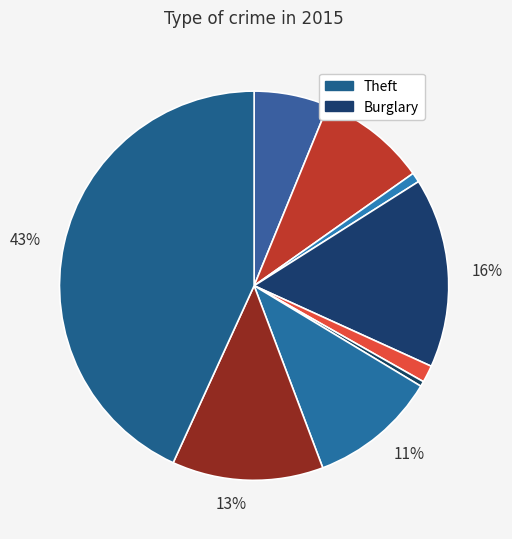

Count the number of slices in the pie.

9